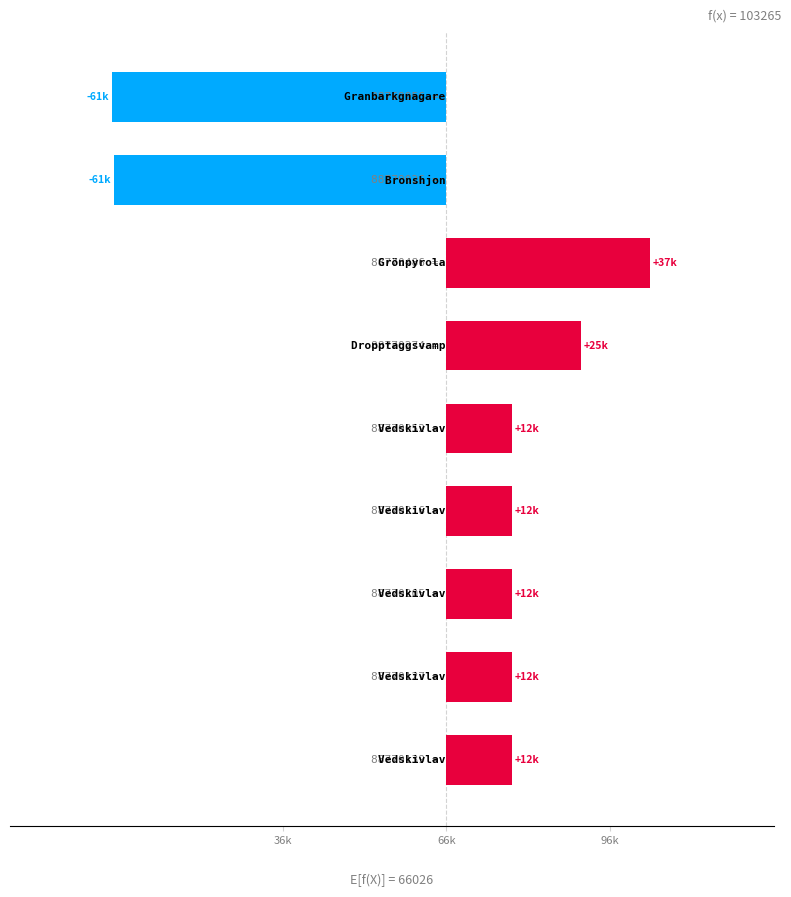

What is the difference between the second highest and minimum values?

85936.0